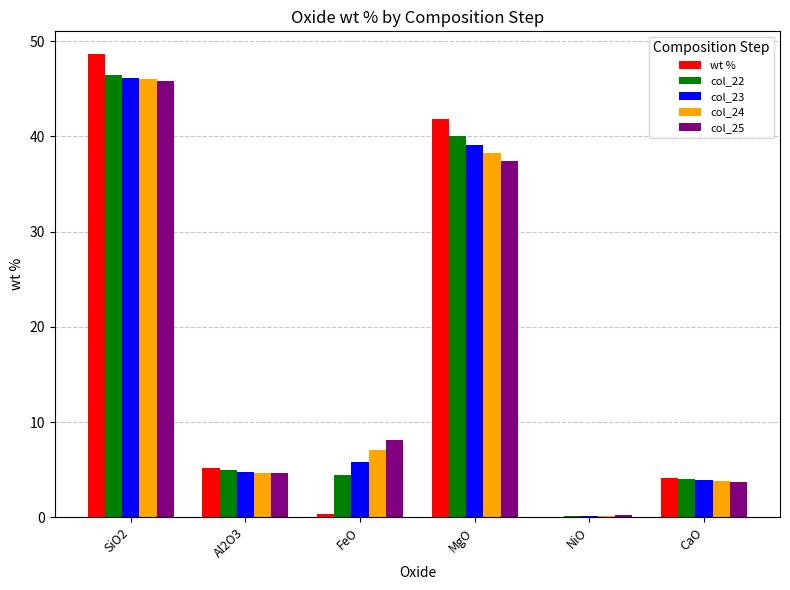

Reading left to right, extract all data points from this chart.

wt %: SiO2=48.6	Al2O3=5.1	FeO=0.3	MgO=41.8	NiO=0.0	CaO=4.2
col_22: SiO2=46.4	Al2O3=4.9	FeO=4.4	MgO=40.0	NiO=0.1	CaO=4.0
col_23: SiO2=46.2	Al2O3=4.8	FeO=5.8	MgO=39.1	NiO=0.1	CaO=3.9
col_24: SiO2=46.0	Al2O3=4.7	FeO=7.0	MgO=38.2	NiO=0.1	CaO=3.8
col_25: SiO2=45.9	Al2O3=4.6	FeO=8.1	MgO=37.5	NiO=0.2	CaO=3.7